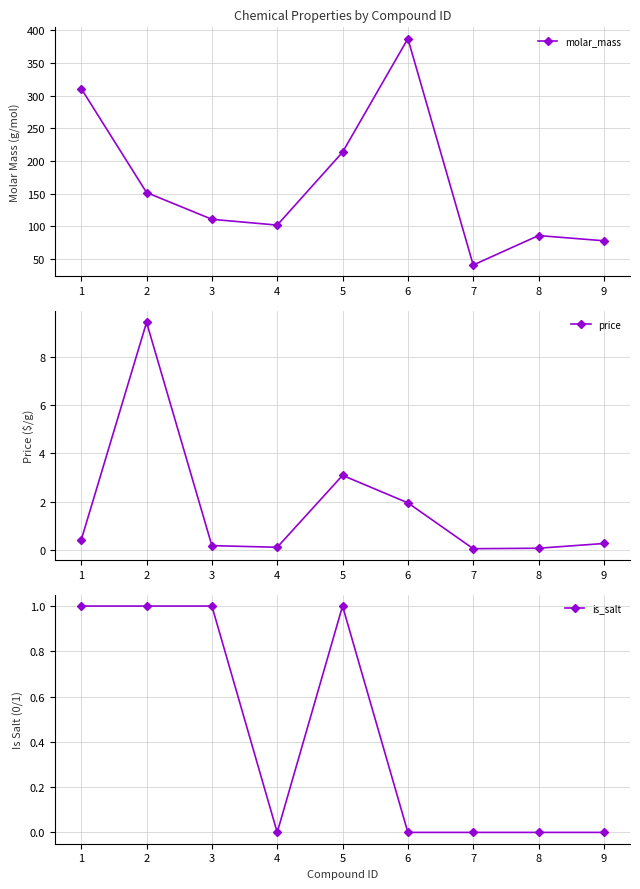

Reading right to left, list all the values displayed in this chart.

molar_mass: 9=78.1	8=86.1	7=41.0	6=387.4	5=213.7	4=102.1	3=111.0	2=151.9	1=311.0
price: 9=0.3	8=0.1	7=0.0	6=1.9	5=3.1	4=0.1	3=0.2	2=9.4	1=0.4
is_salt: 9=0.0	8=0.0	7=0.0	6=0.0	5=1.0	4=0.0	3=1.0	2=1.0	1=1.0